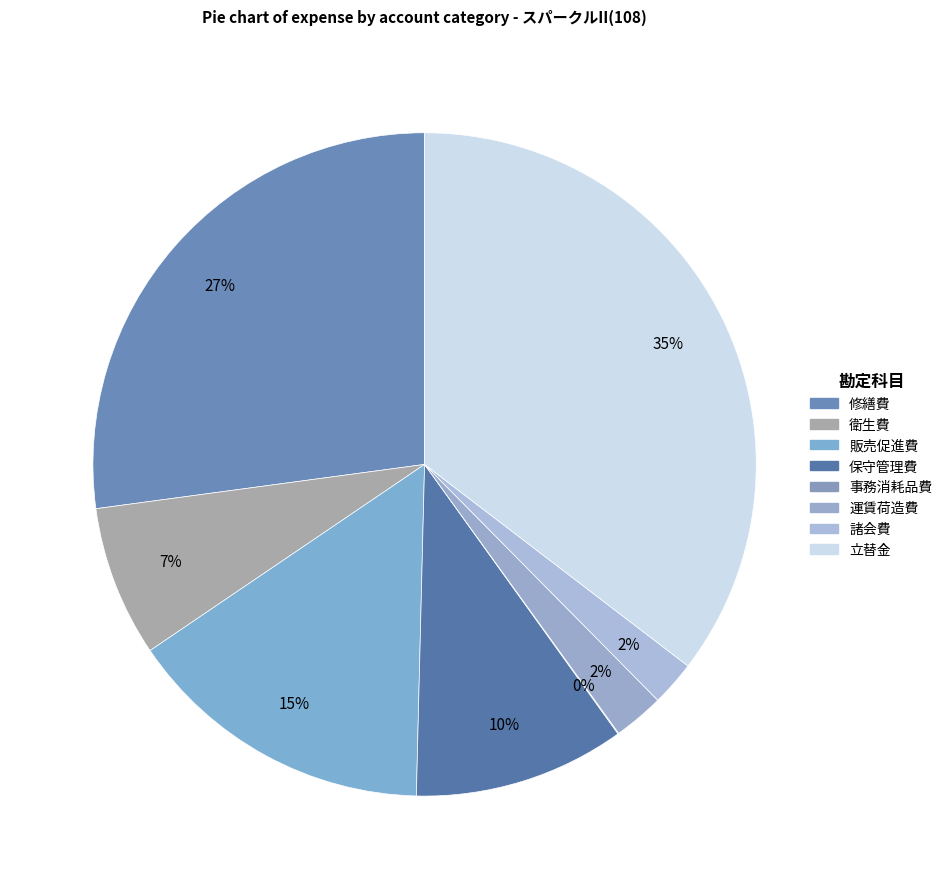

To the nearest percent, what is the average slice percentage?

12%